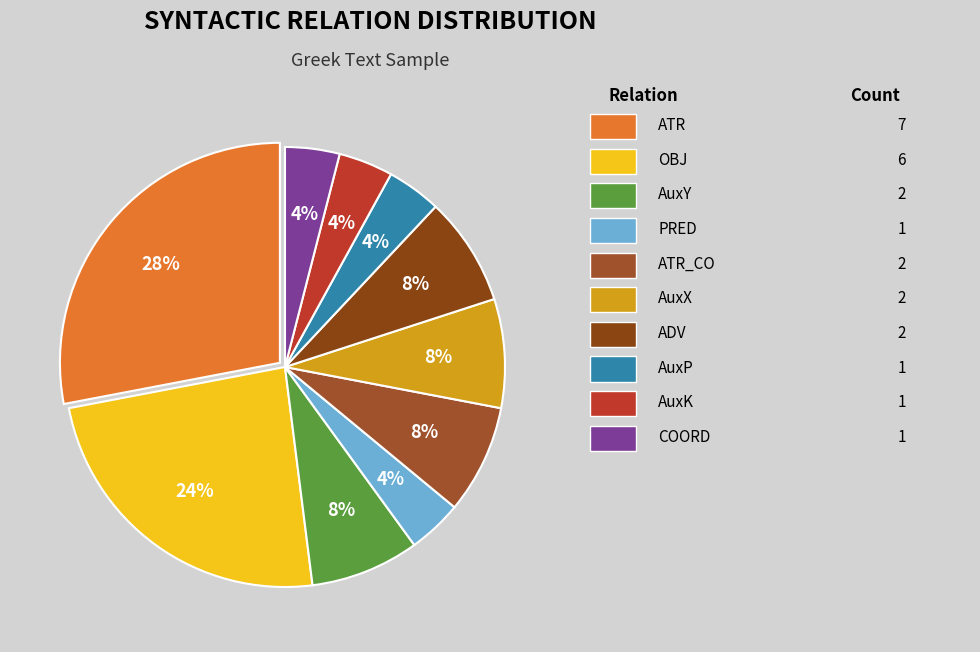

Count the number of slices in the pie.

10